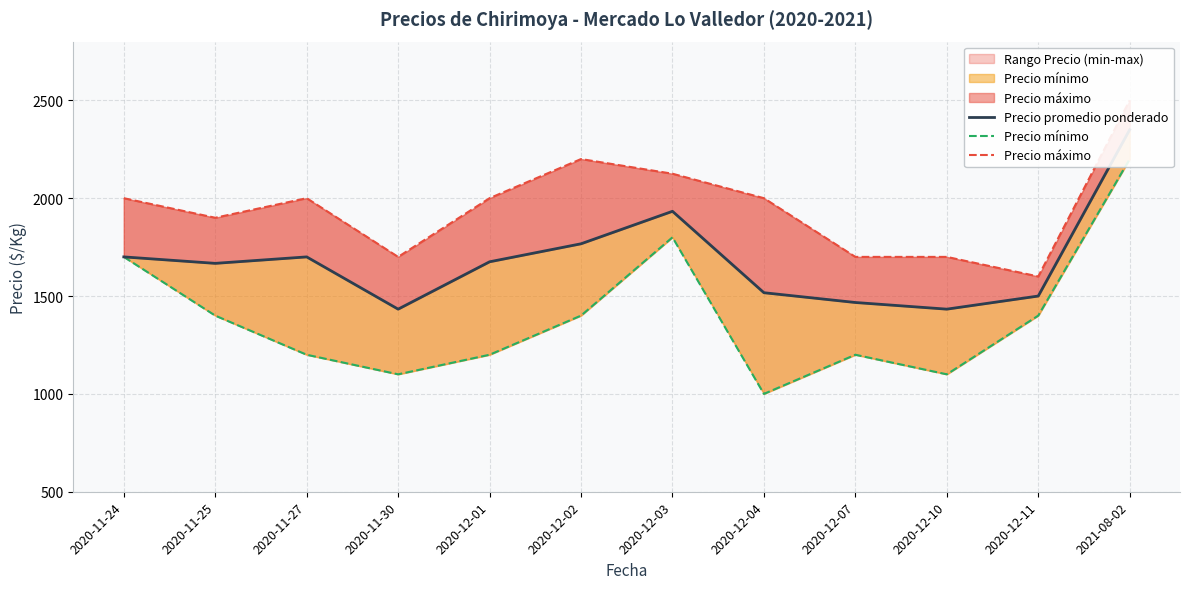

True or false: Precio máximo and Precio promedio ponderado cross at least once.

False